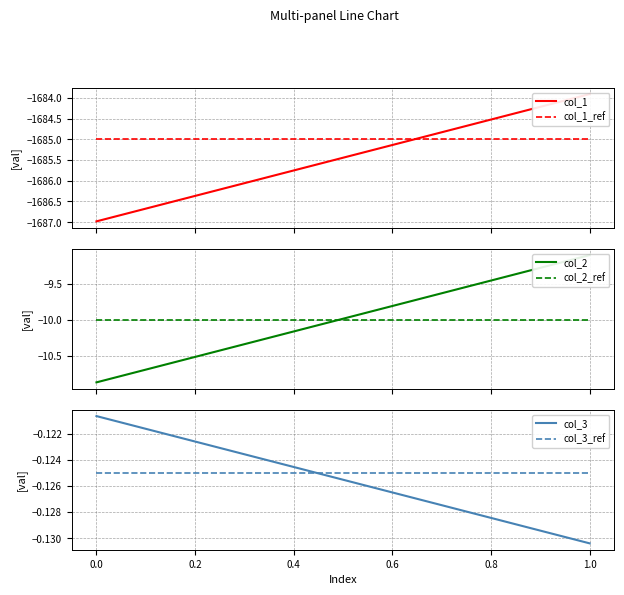

The value of col_3 at 1.0 is -0.2. True or false?

False